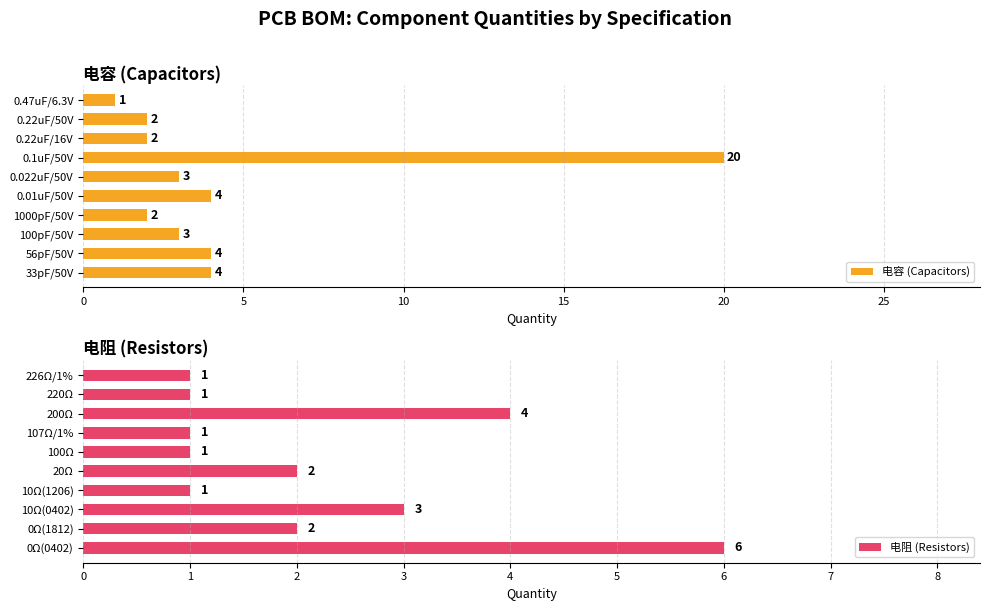

Which series has the largest total across all categories?

电容 (Capacitors)